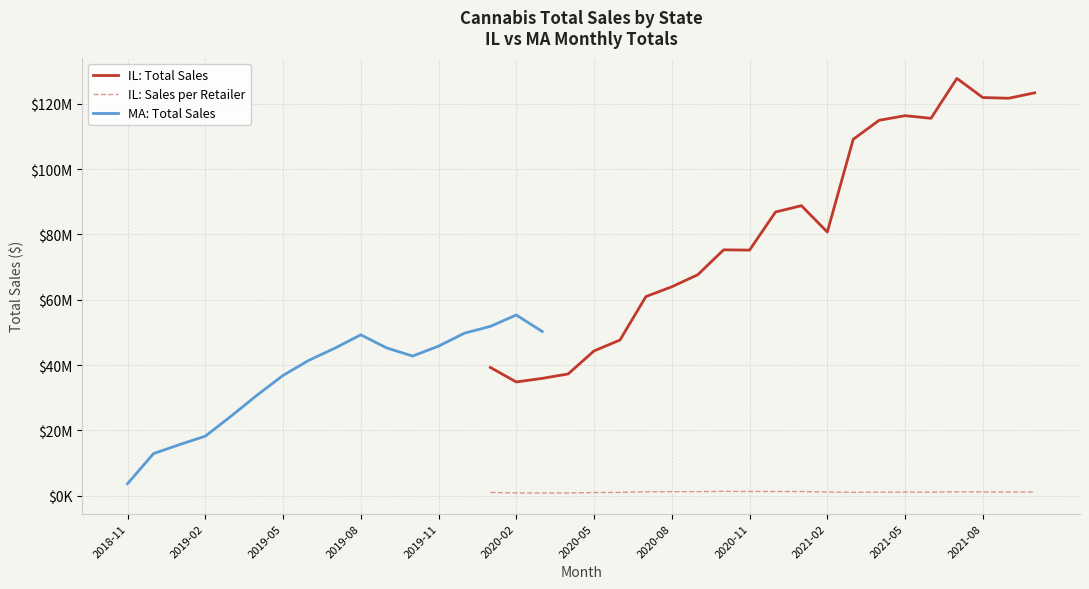

Does the chart display data point markers on the line(s)?

No